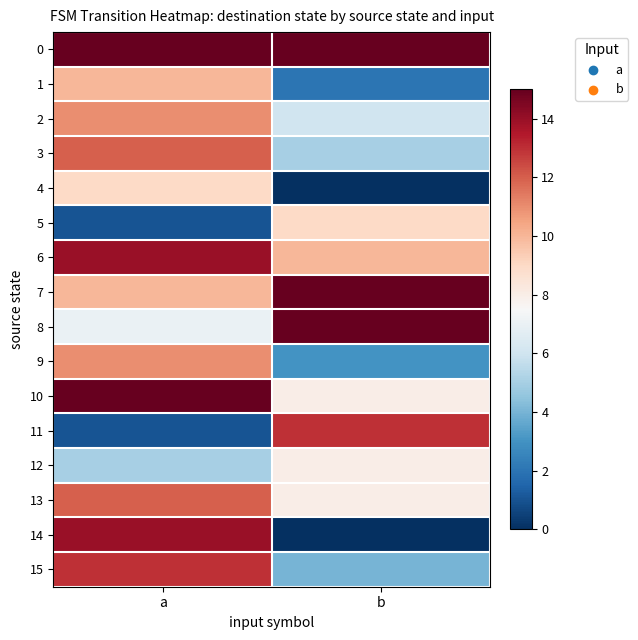

Reading left to right, transcribe all the data shown in this chart.

0: a=15	b=15
1: a=10	b=2
2: a=11	b=6
3: a=12	b=5
4: a=9	b=0
5: a=1	b=9
6: a=14	b=10
7: a=10	b=15
8: a=7	b=15
9: a=11	b=3
10: a=15	b=8
11: a=1	b=13
12: a=5	b=8
13: a=12	b=8
14: a=14	b=0
15: a=13	b=4